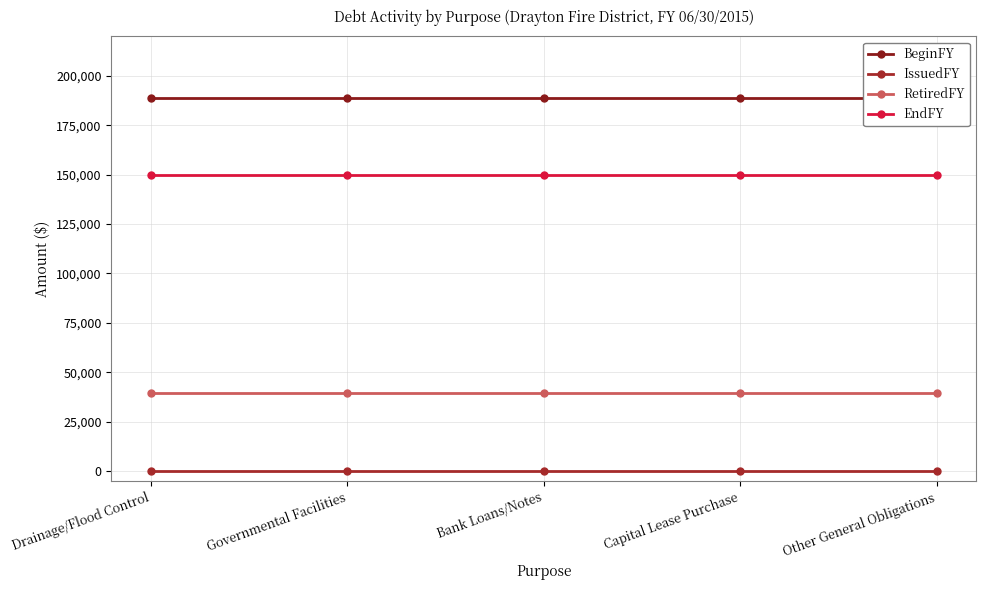

What is the total value across all series at Drainage/Flood Control?

378000